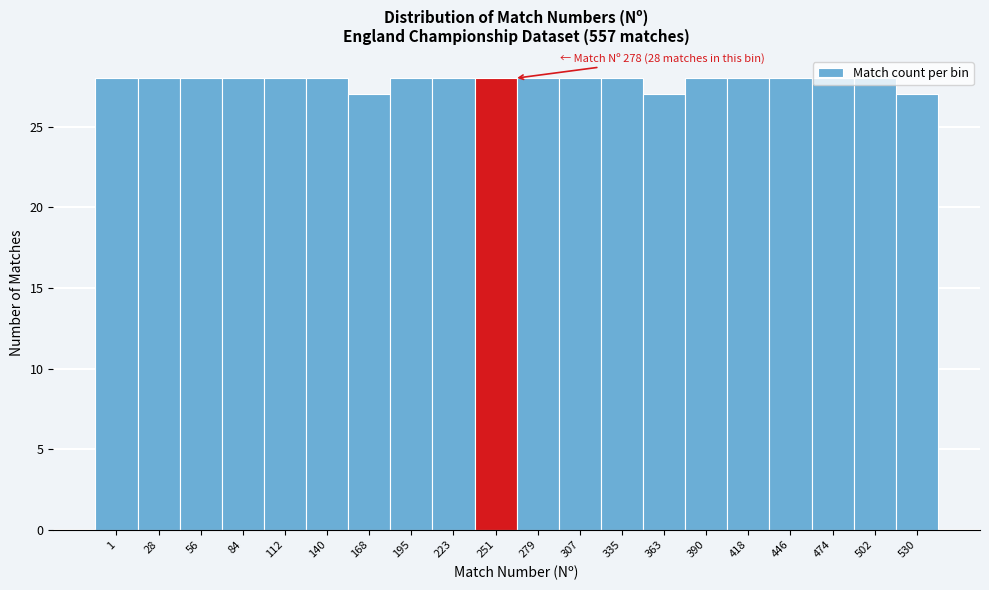

What is the greatest value displayed?

28